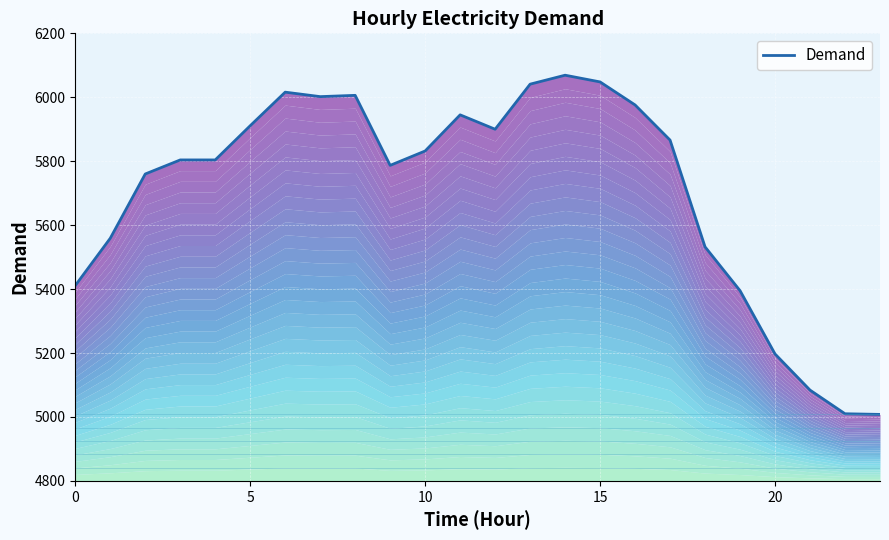

Reading left to right, list all the values displayed in this chart.

5411	5559	5760	5804	5804	5911	6016	6002	6006	5787	5832	5945	5900	6041	6069	6048	5976	5866	5532	5395	5197	5084	5010	5008